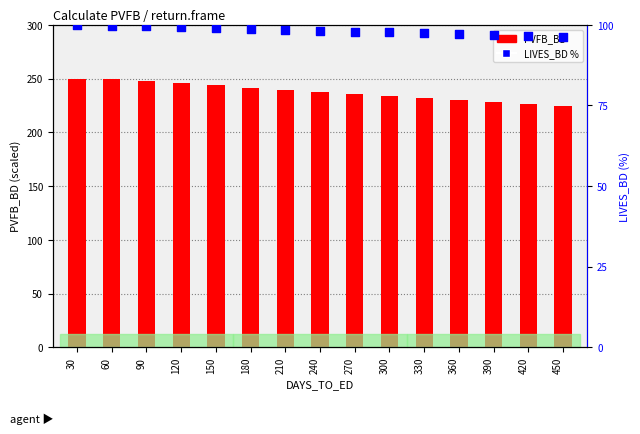

At which category is the sum across all series the highest?

30